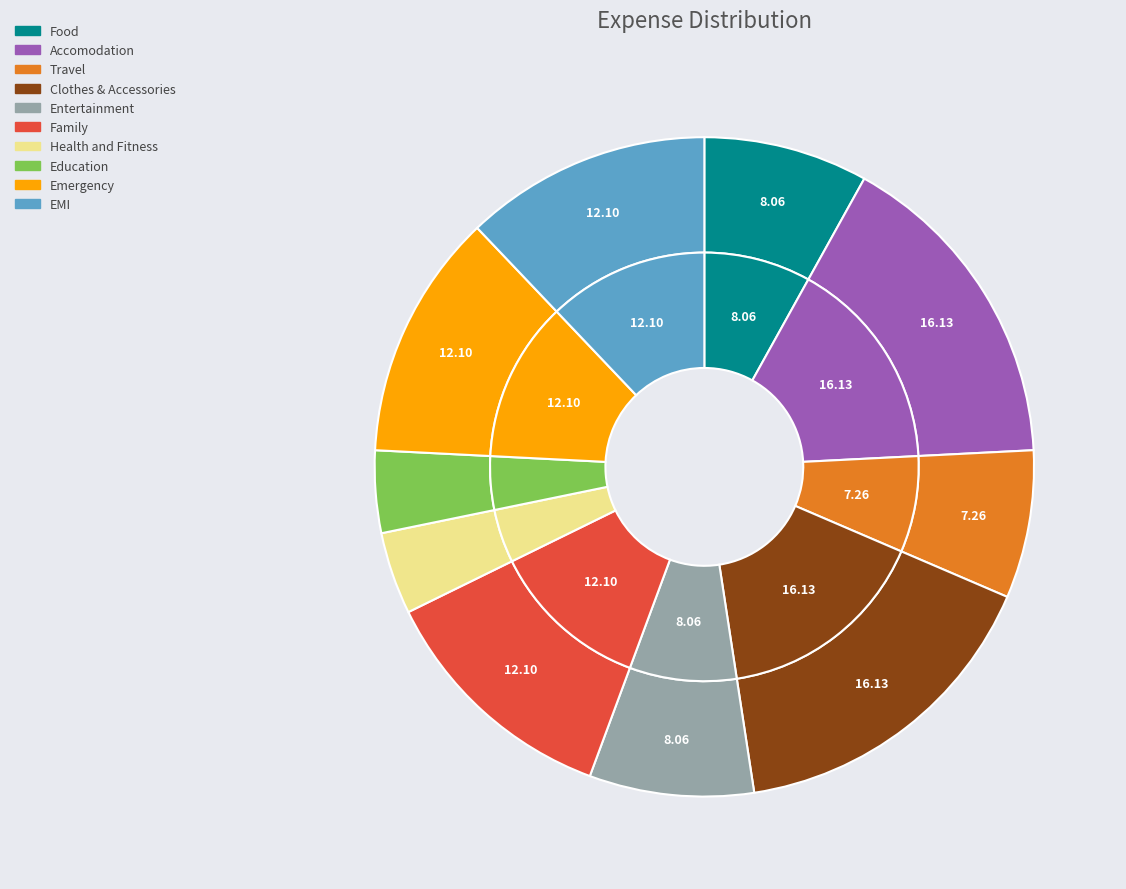

What portion of the pie excludes Food?

91.9%